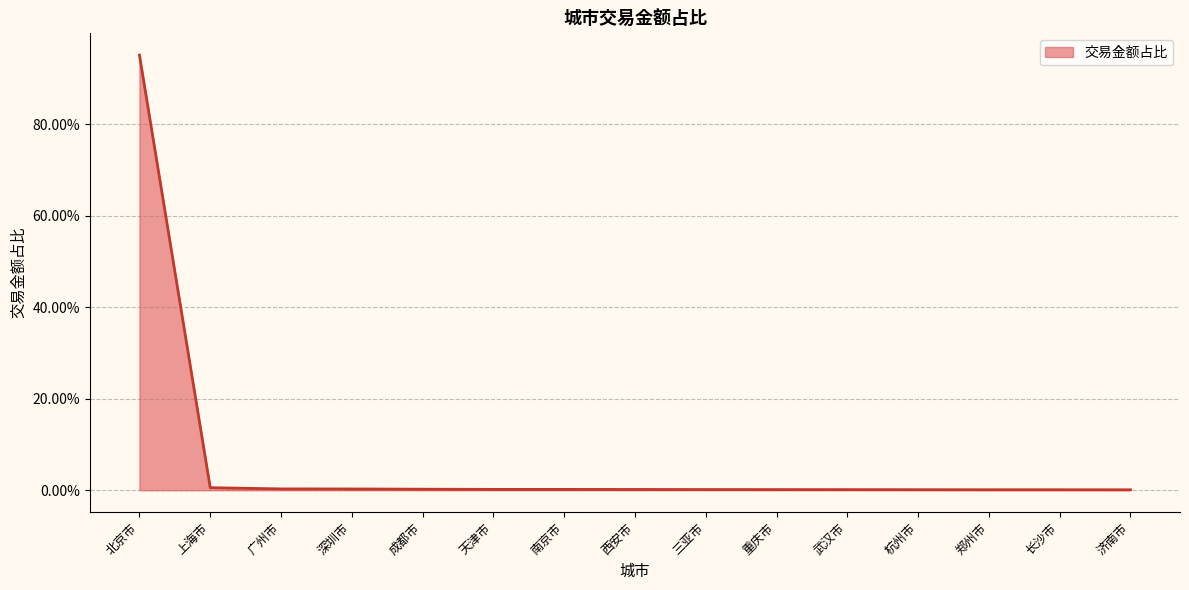

What is the difference between the maximum and minimum values?

1.0